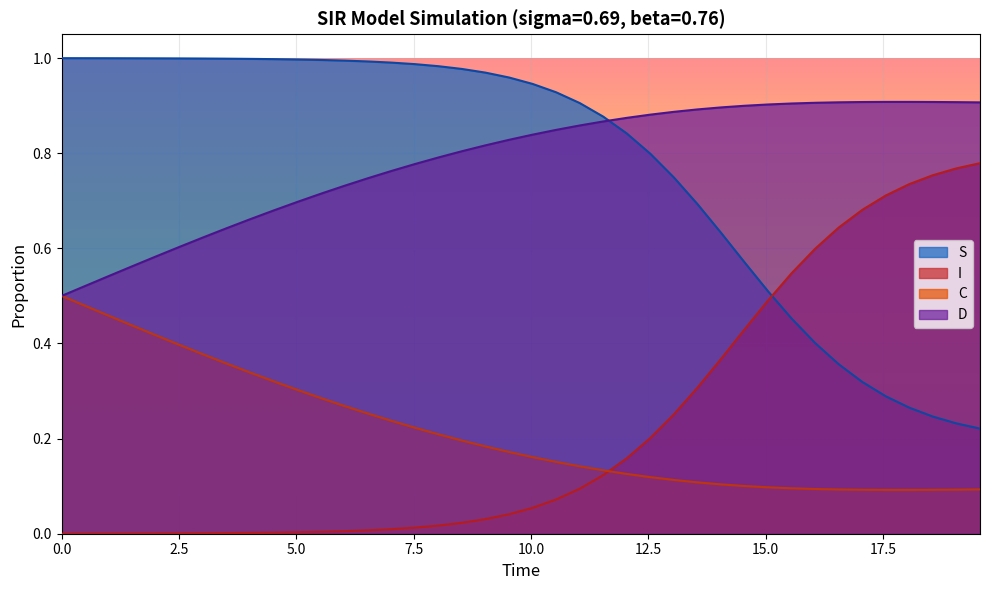

Rank the series by their maximum value, from lowest to highest.

C, I, D, S